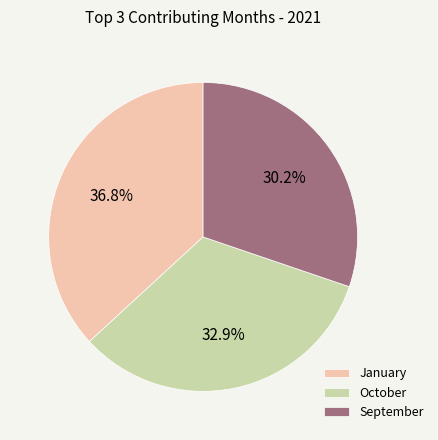

How many segments does this pie chart have?

3